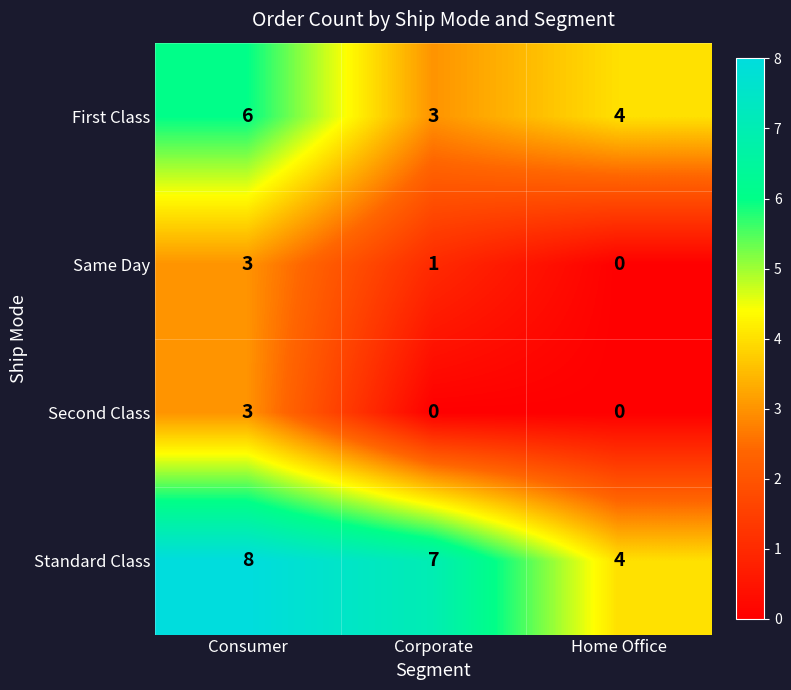

How many series are shown in this chart?

4